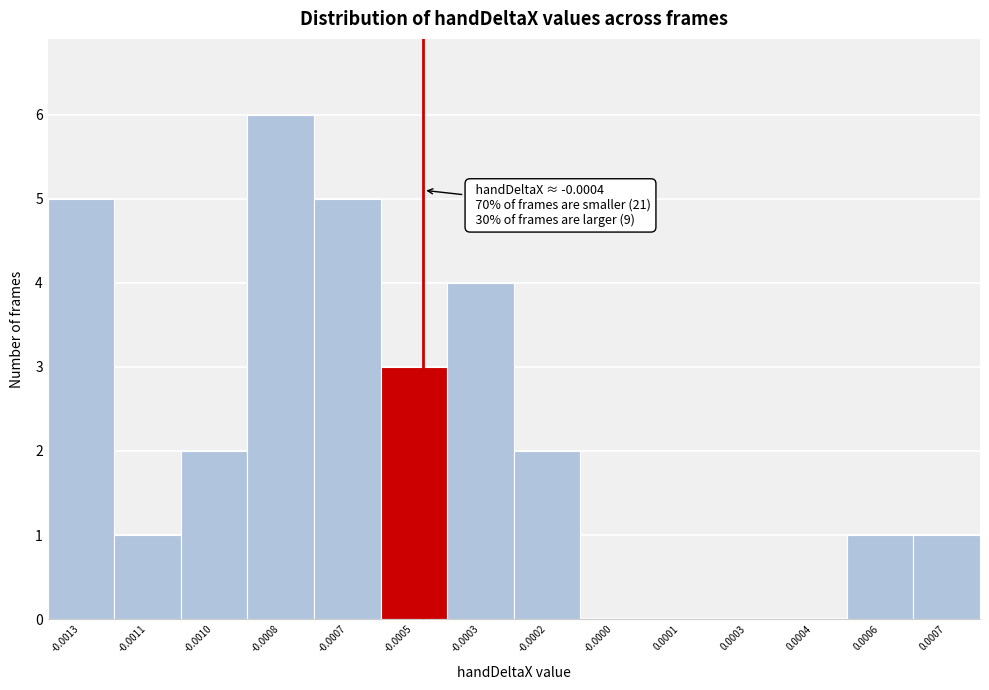

Reading left to right, transcribe all the data shown in this chart.

-0.0013=5	-0.0011=1	-0.0010=2	-0.0008=6	-0.0007=5	-0.0005=3	-0.0003=4	-0.0002=2	-0.0000=0	0.0001=0	0.0003=0	0.0004=0	0.0006=1	0.0007=1